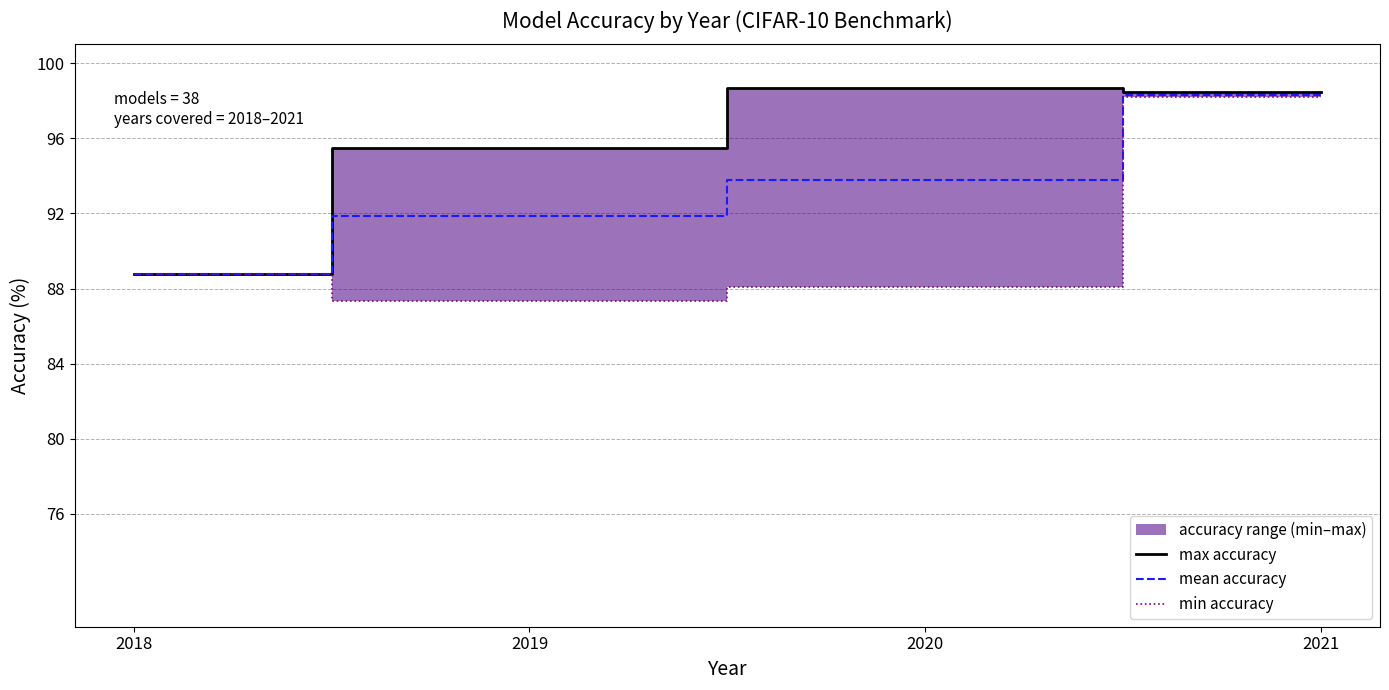

How many data points in max accuracy are less than 98?

2